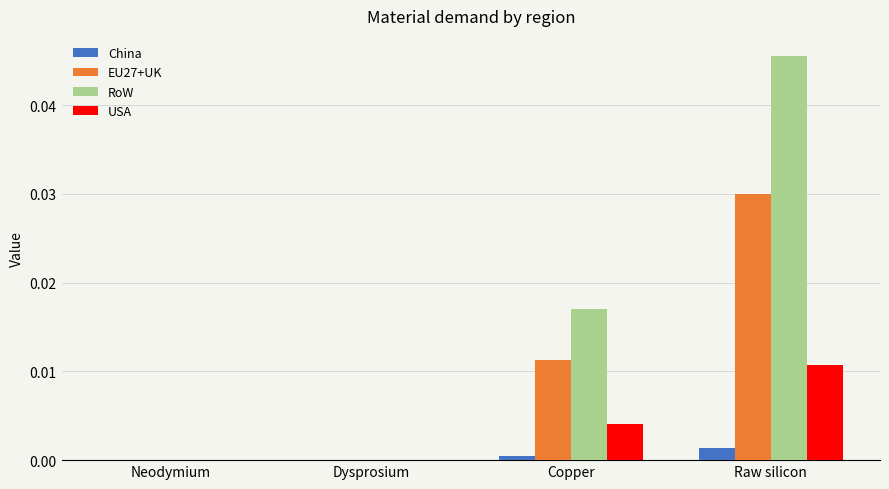

Which series has the largest total across all categories?

RoW